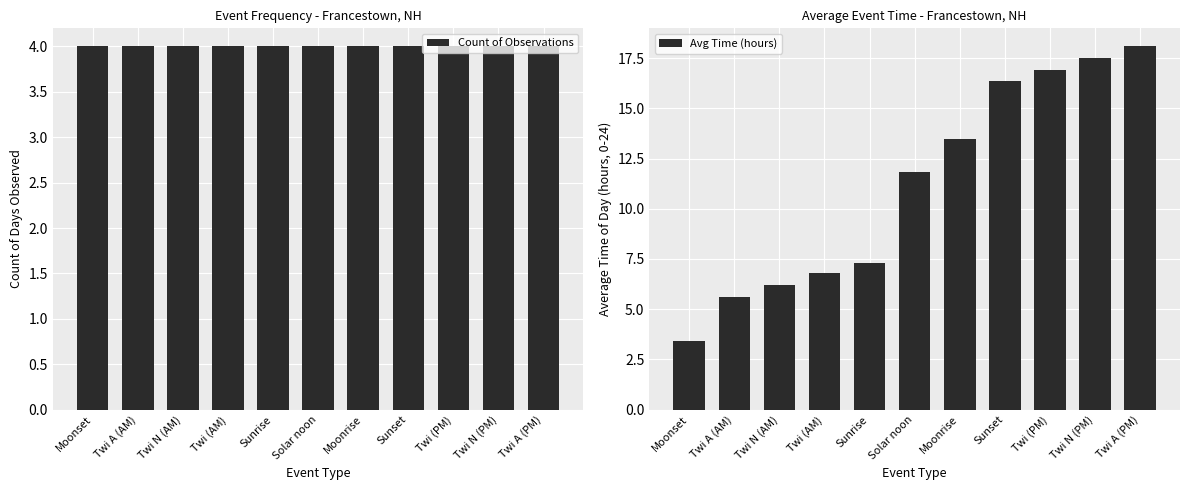

Count the number of data series in this chart.

2